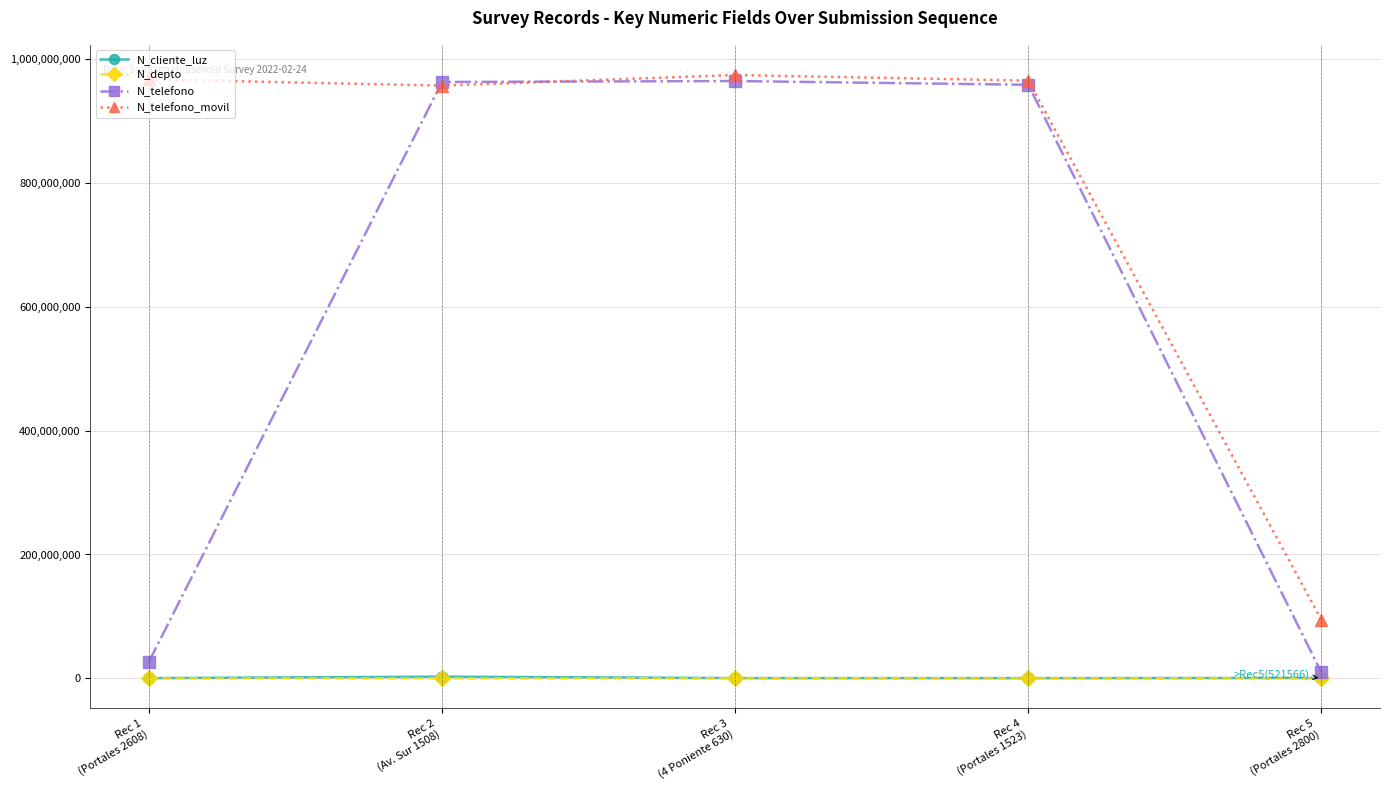

Which series has the largest range (max minus min)?

N_telefono